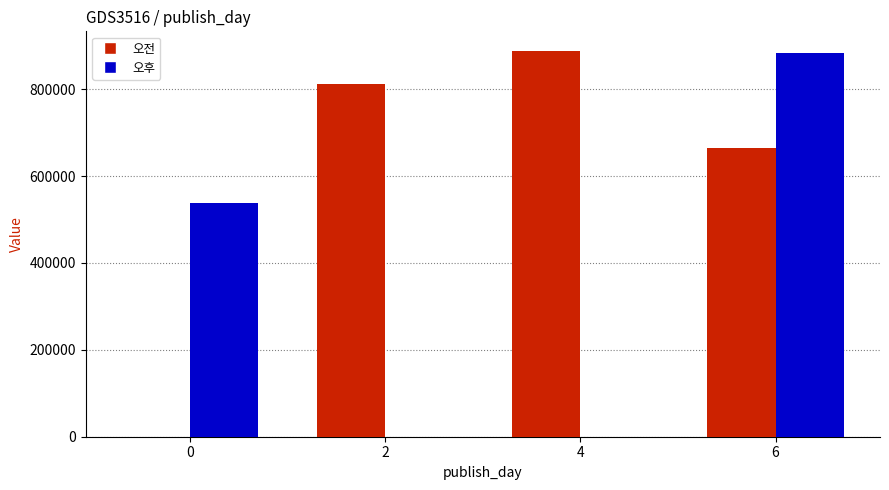

How many categories are shown in the chart?

4